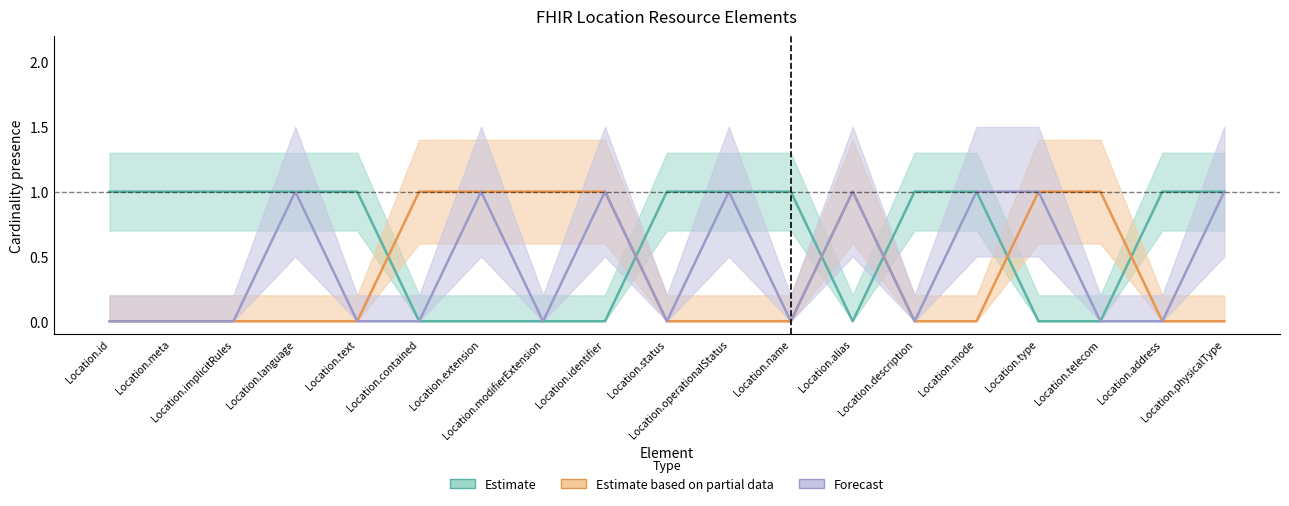

At which category is the sum across all series the highest?

Location.language